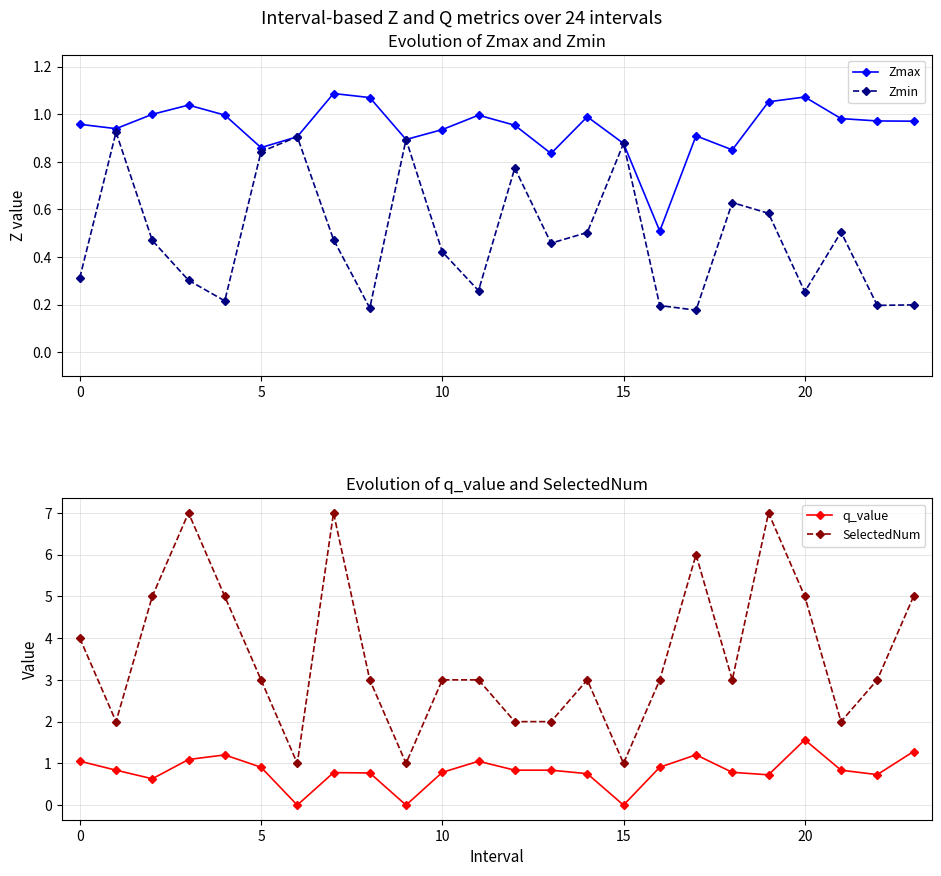

What is the difference between the q_value values at 14 and 20?

0.8